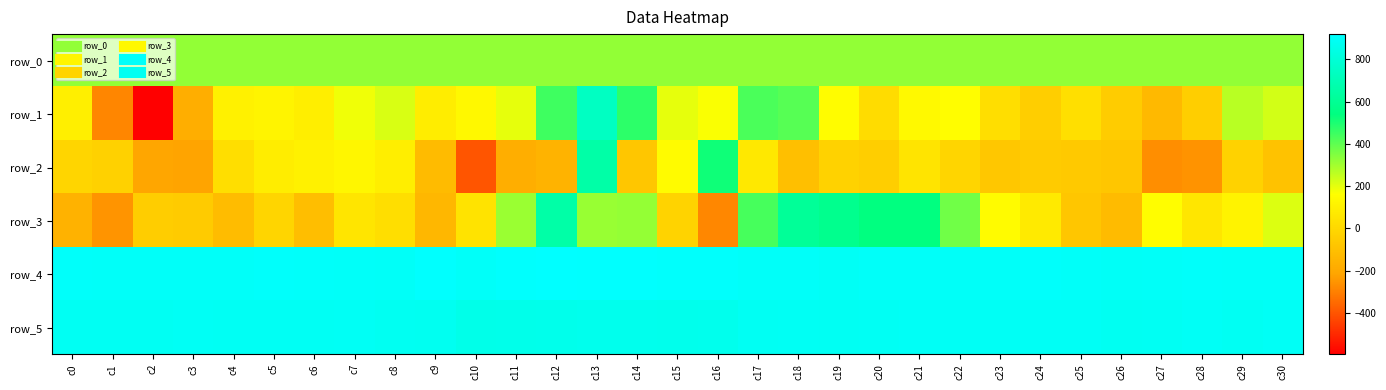

Which series has the largest total across all categories?

row_4